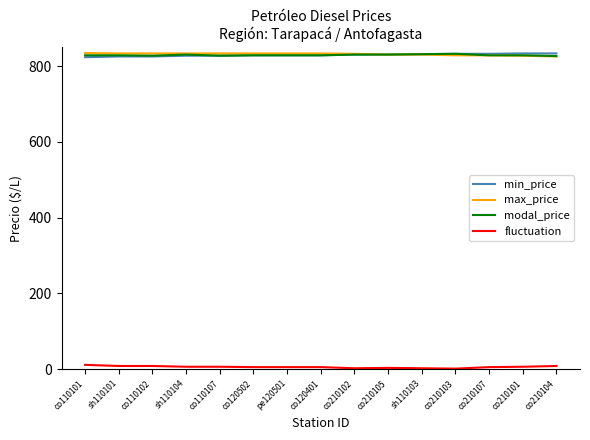

What position from the right is co120401?

8